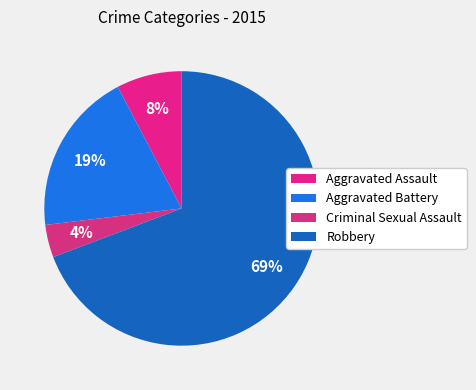

Is it true that Robbery is 69% of the pie?

True